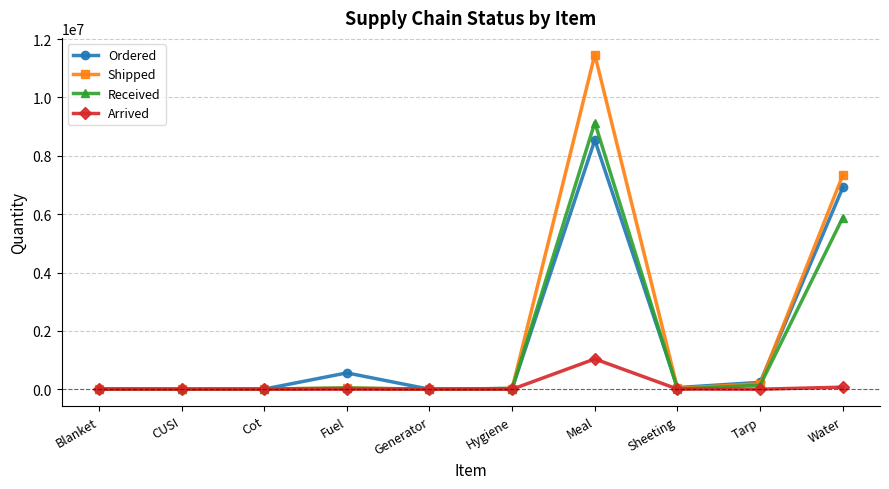

In Shipped, how many points are higher than both neighbors (excluding endpoints)?

2